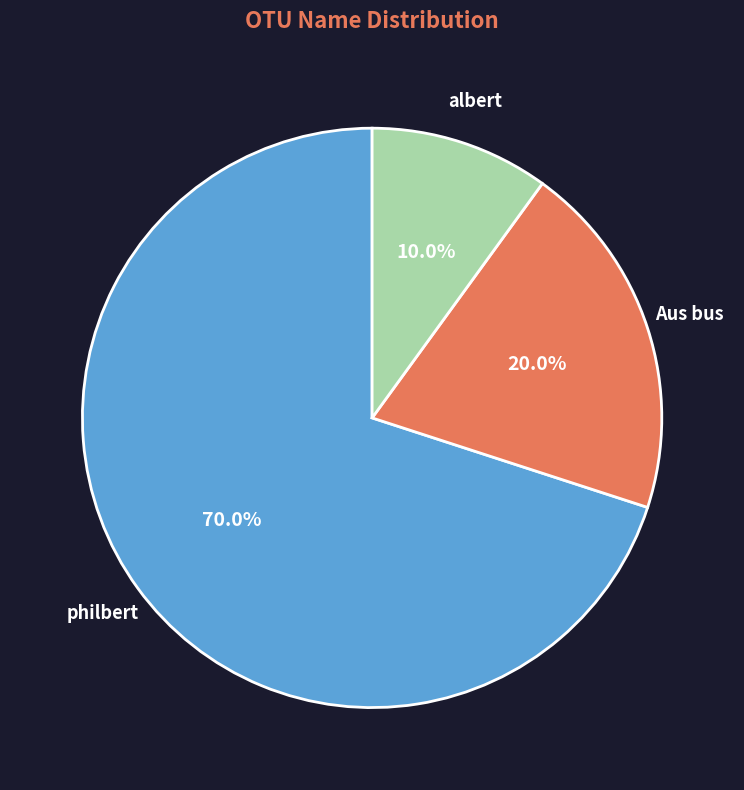

Combined, do Aus bus and philbert account for over 50%?

Yes